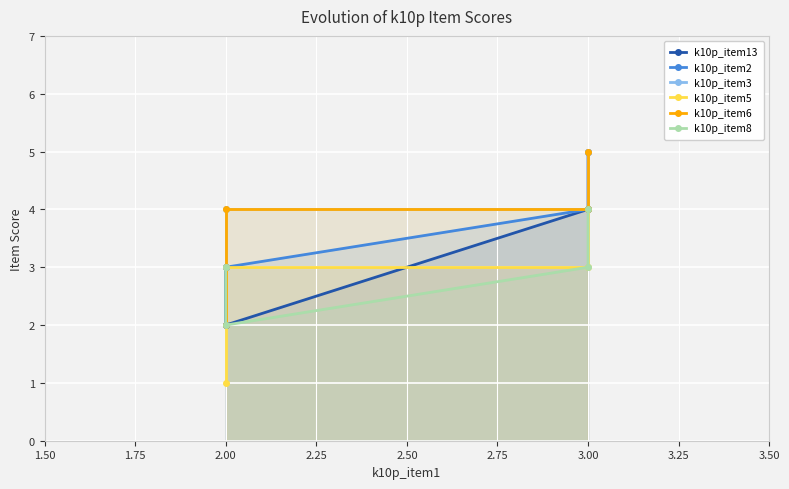

What is the value of the k10p_item5 point at the 1st from the left?

4